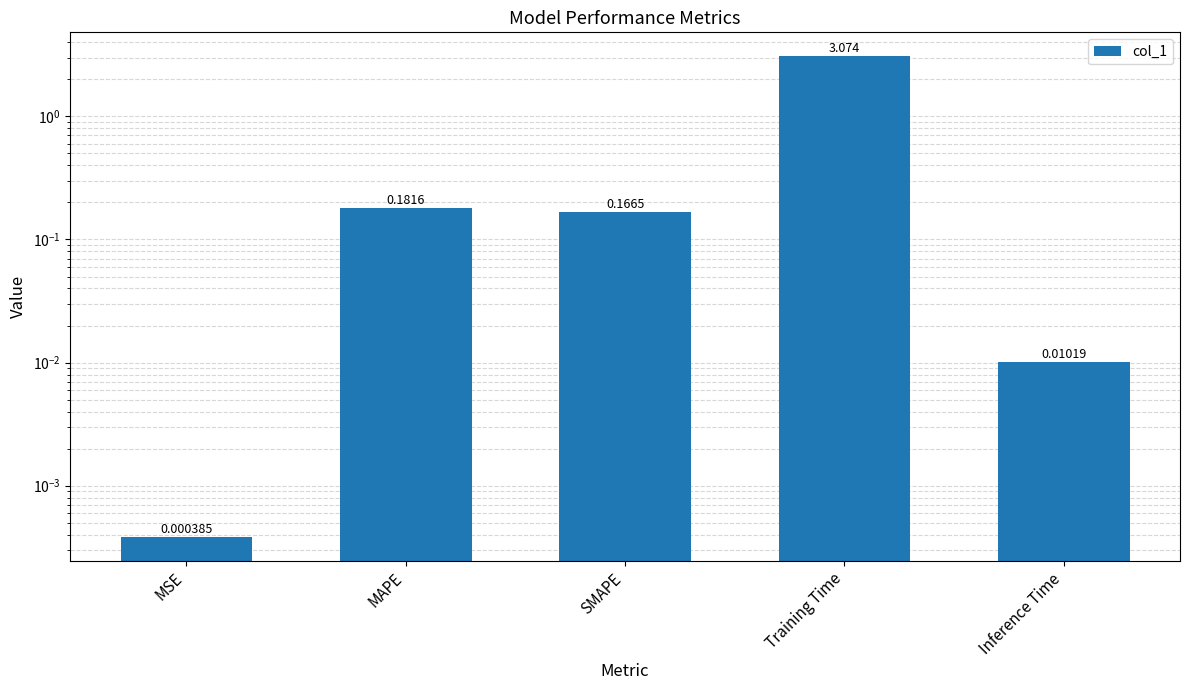

How many bars are there in total?

5